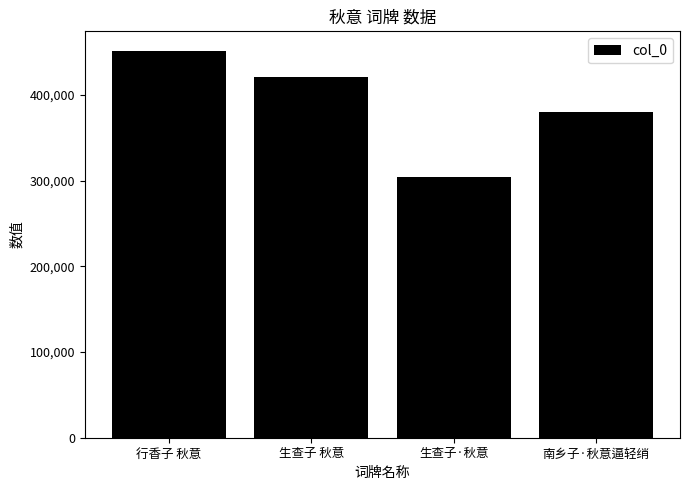

What is the difference between the values at 行香子 秋意 and 生查子 秋意?

30440